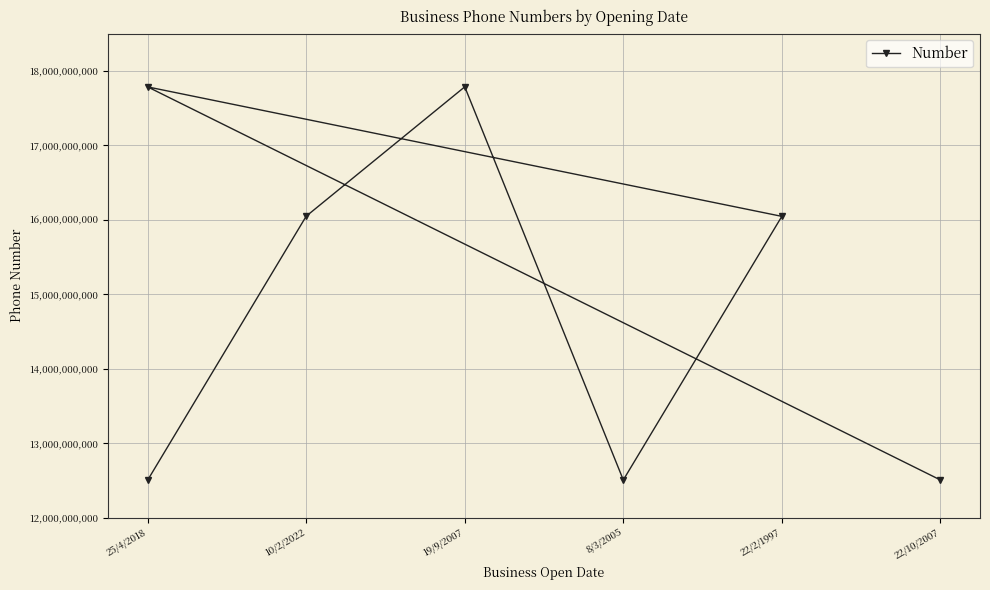

How many points are higher than both their immediate neighbors (excluding endpoints)?

2